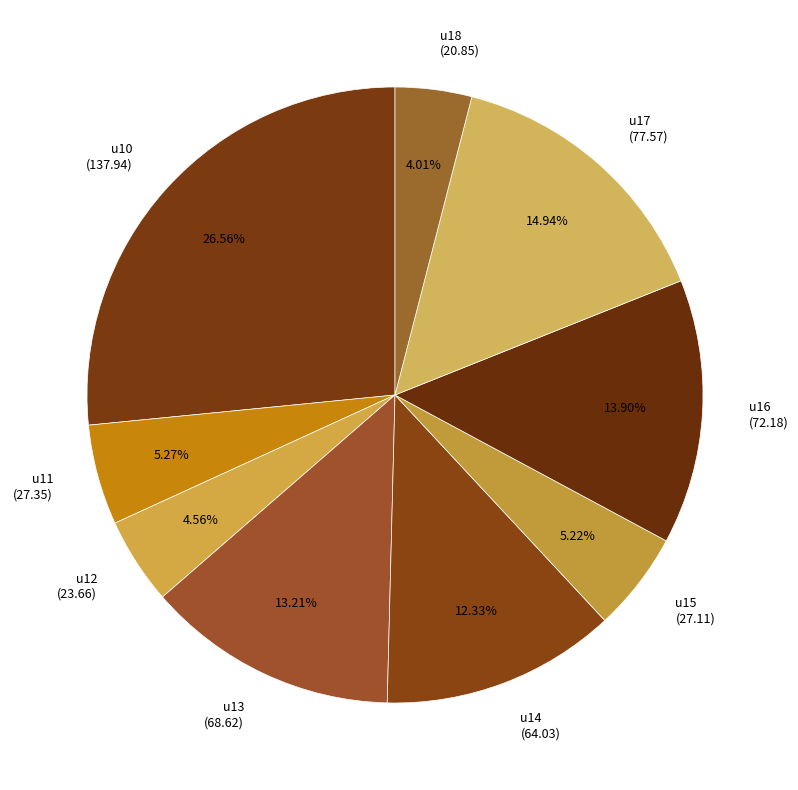

To the nearest percent, what is the difference between the u18 and u11 slice percentages?

1%